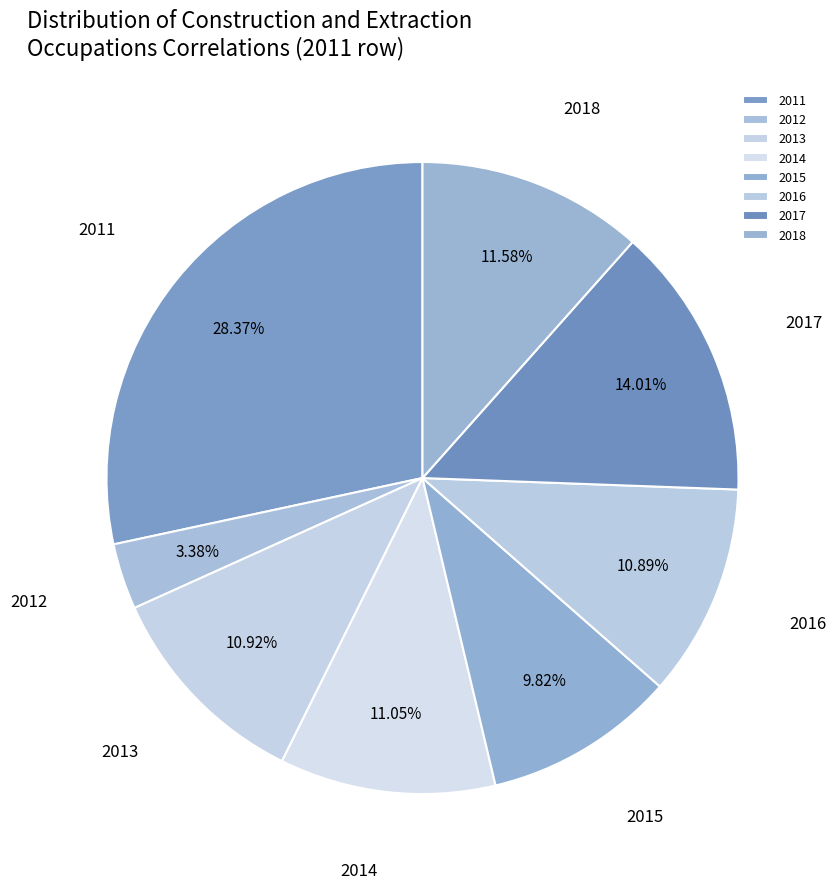

The 2011 slice represents 17% of the pie. True or false?

False